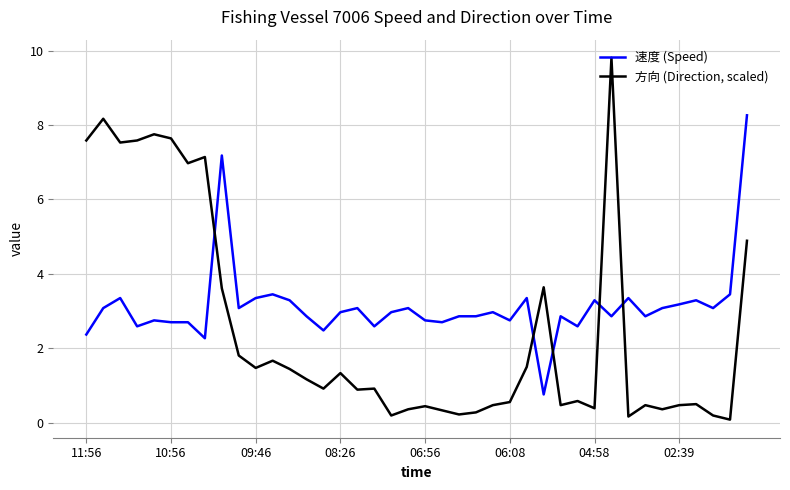

Which series has the widest spread of values?

方向 (Direction, scaled)